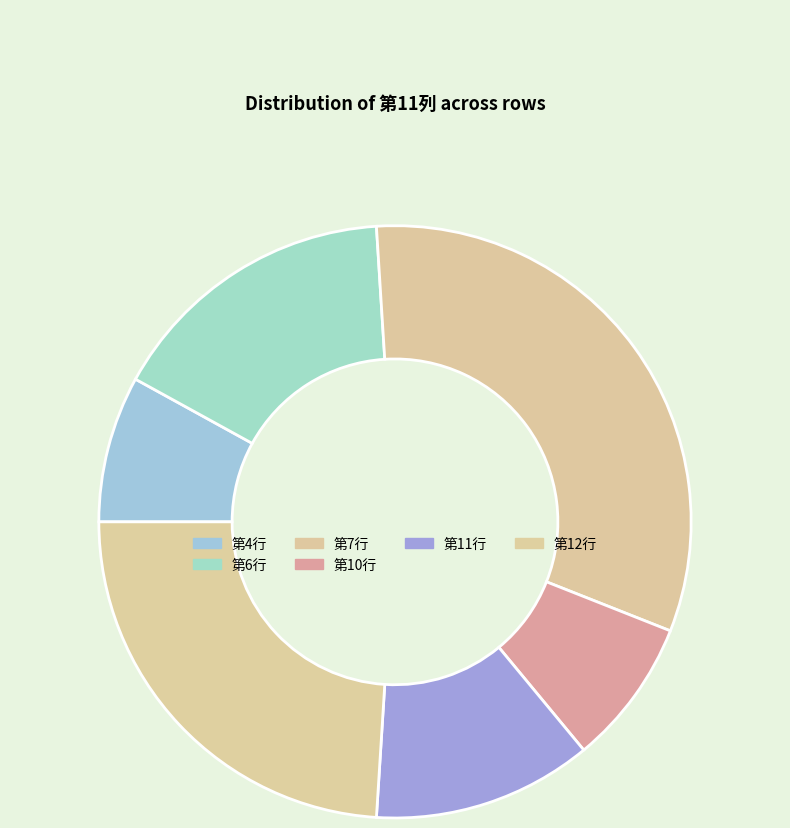

Combined, what portion of the pie is 第11行 and 第6行?

28.0%